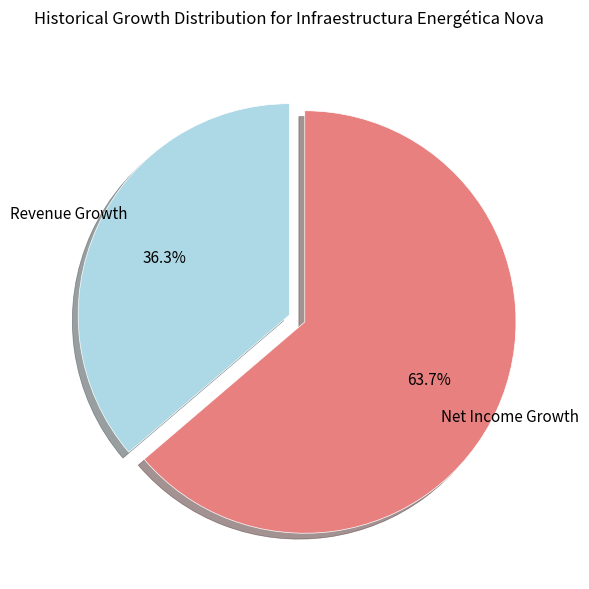

Which slice represents more than half of the pie?

Net Income Growth